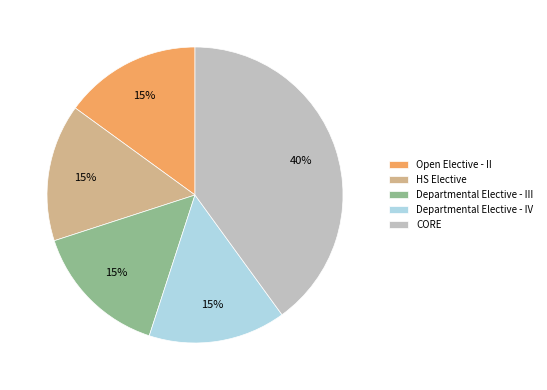

What is the largest slice in the pie chart?

CORE